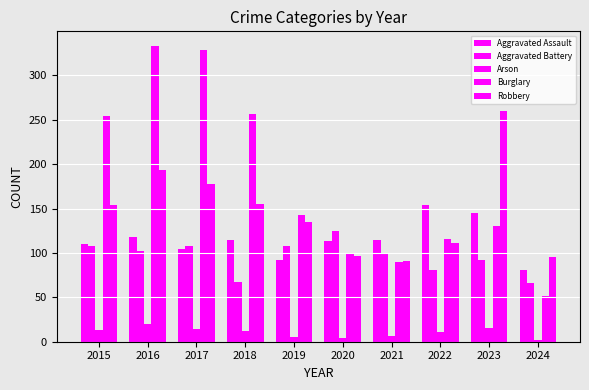

How many groups of bars are there?

10